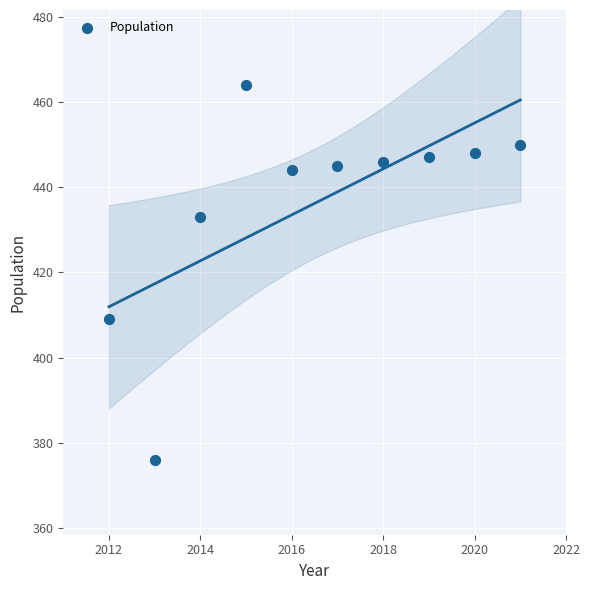

What Y value in the scatter plot is closest to 420?

409